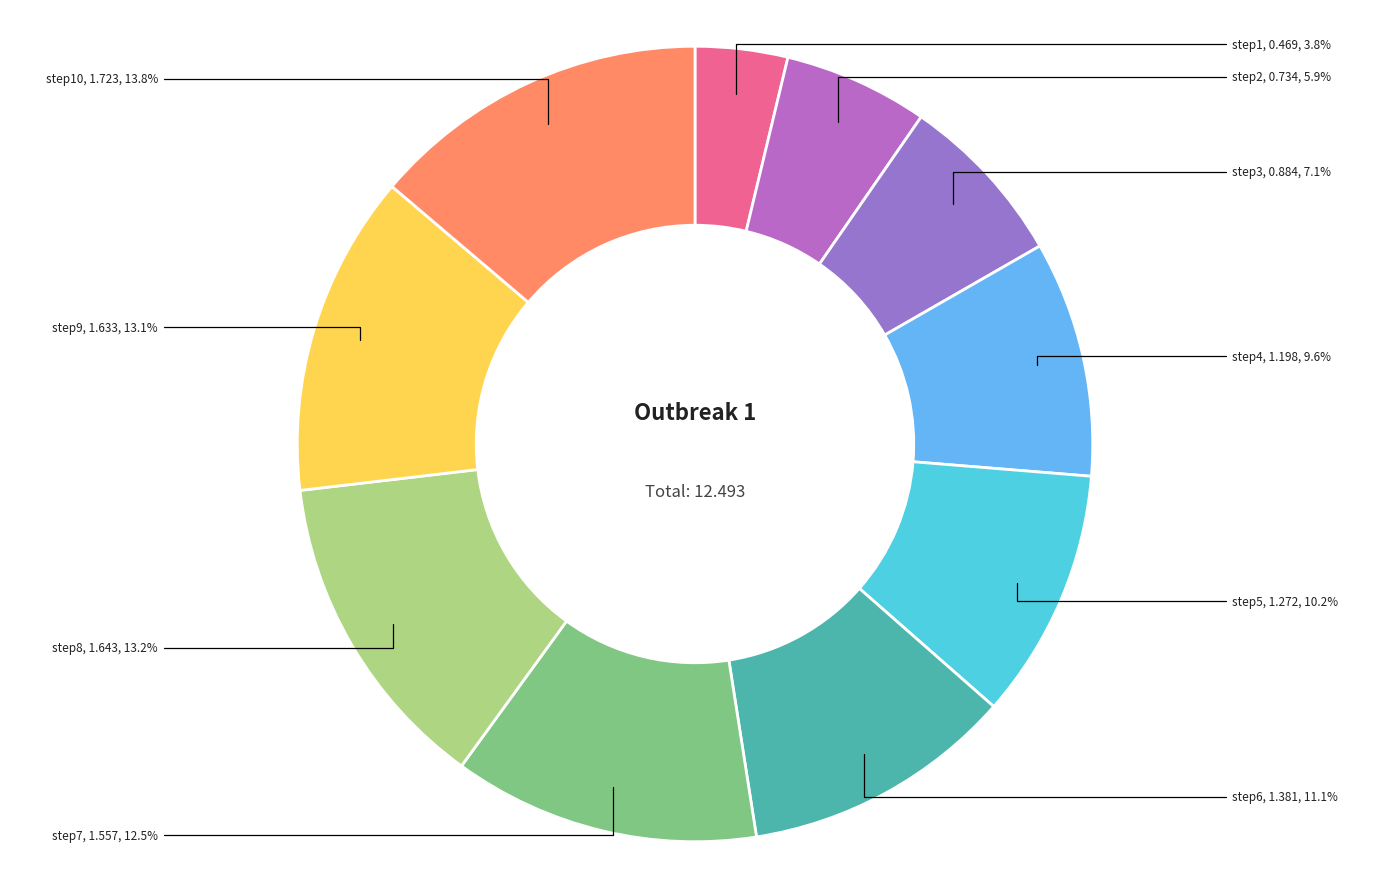

How many slices are in this pie chart?

10